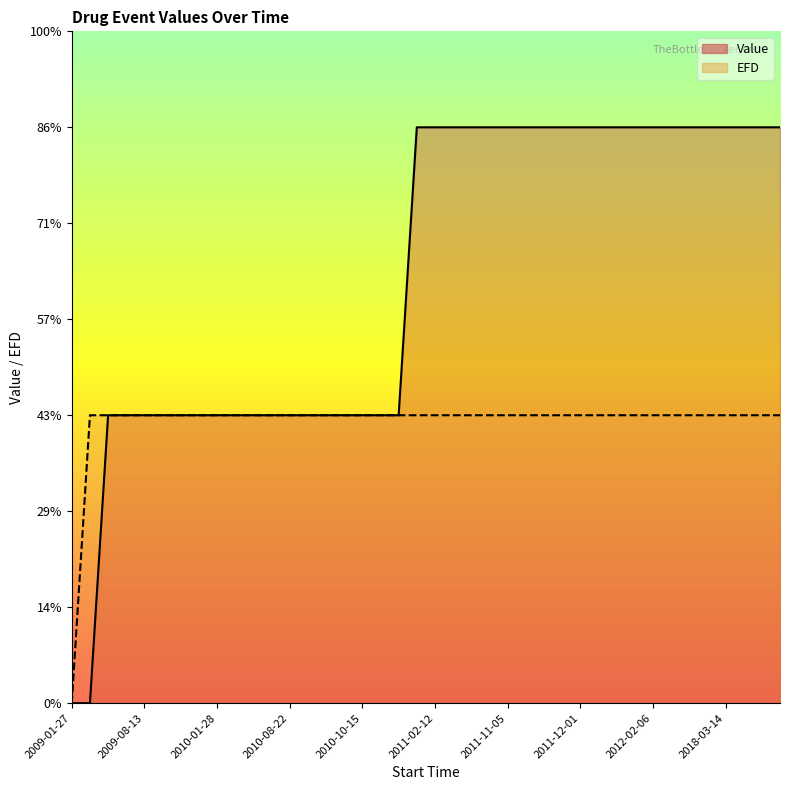

Which series has the largest total across all categories?

Value